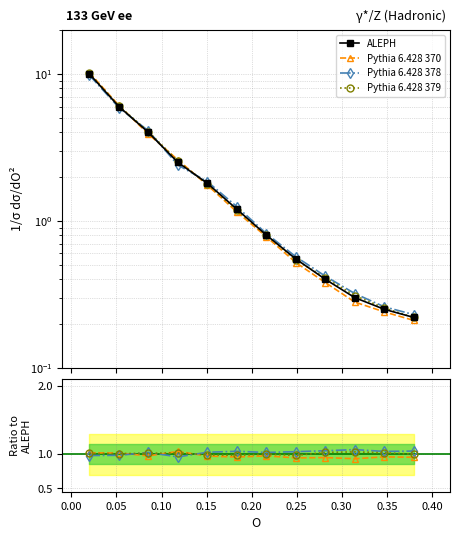

Where does the Pythia 6.428 378 series first go above 1?

0.05